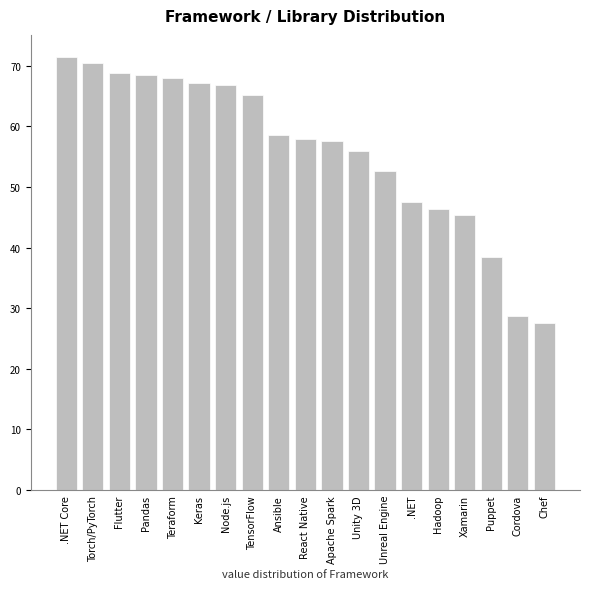

What is the difference between the second highest and second lowest values?

41.8